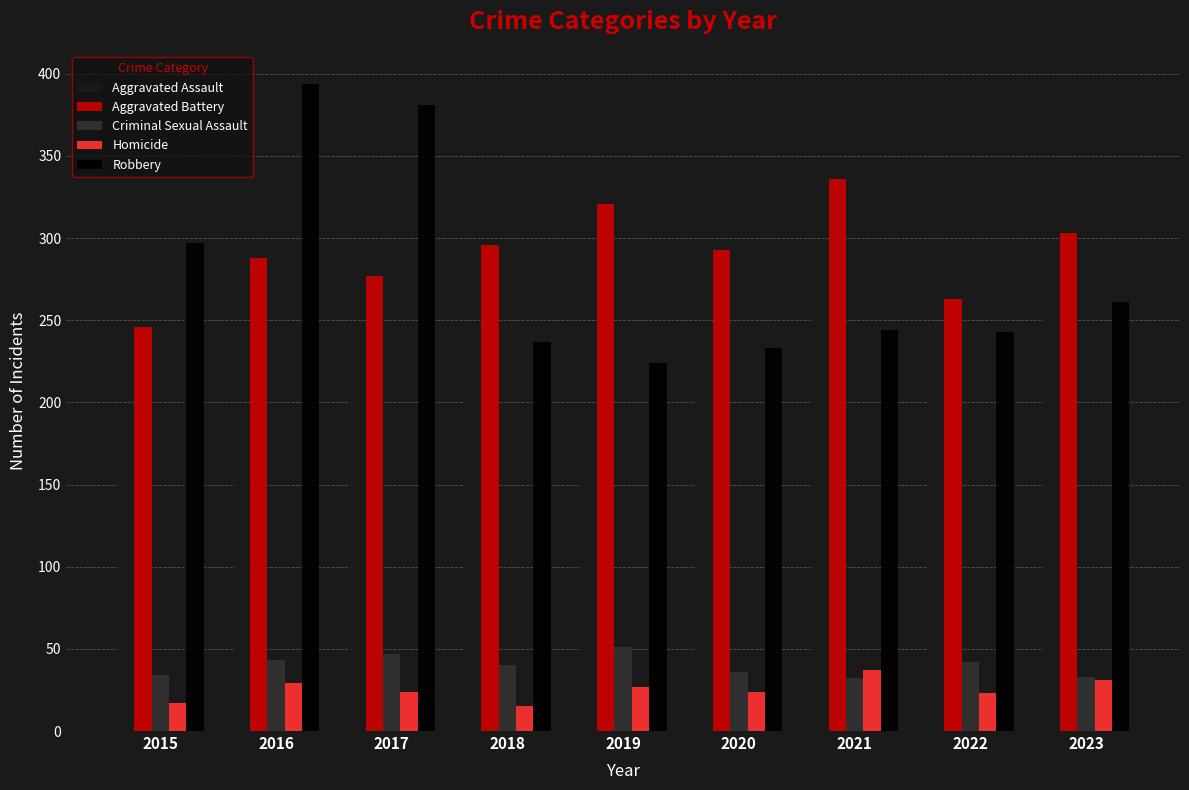

What is the total value across all series at 2019?

820